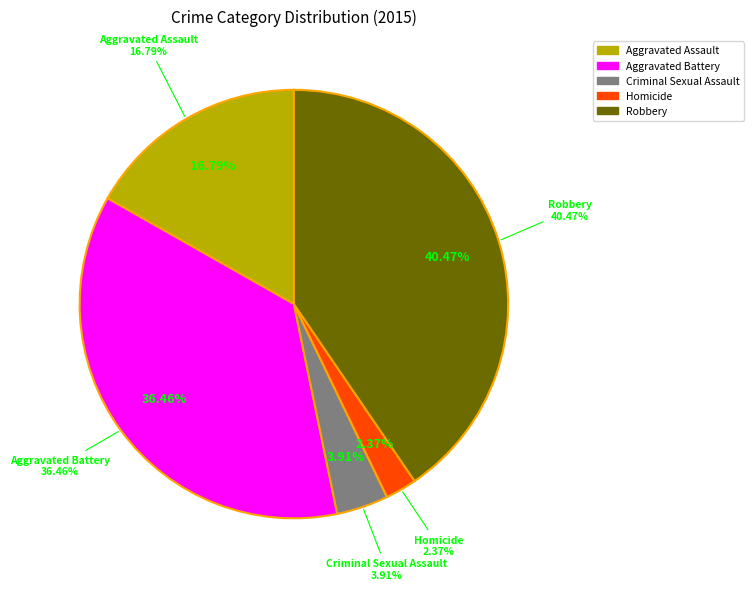

Which has a higher value, Robbery or Homicide?

Robbery